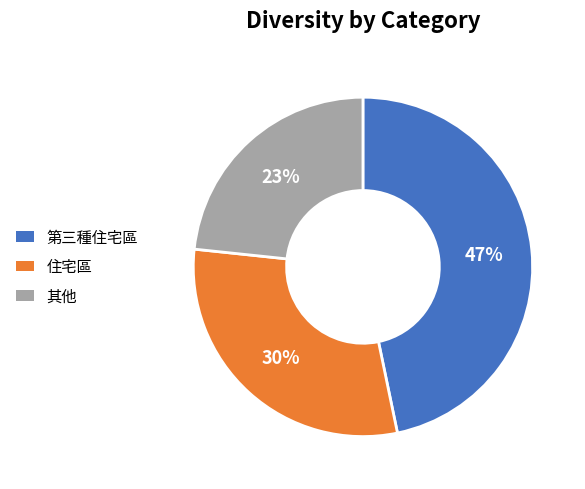

Is there any slice that represents more than half of the pie?

No